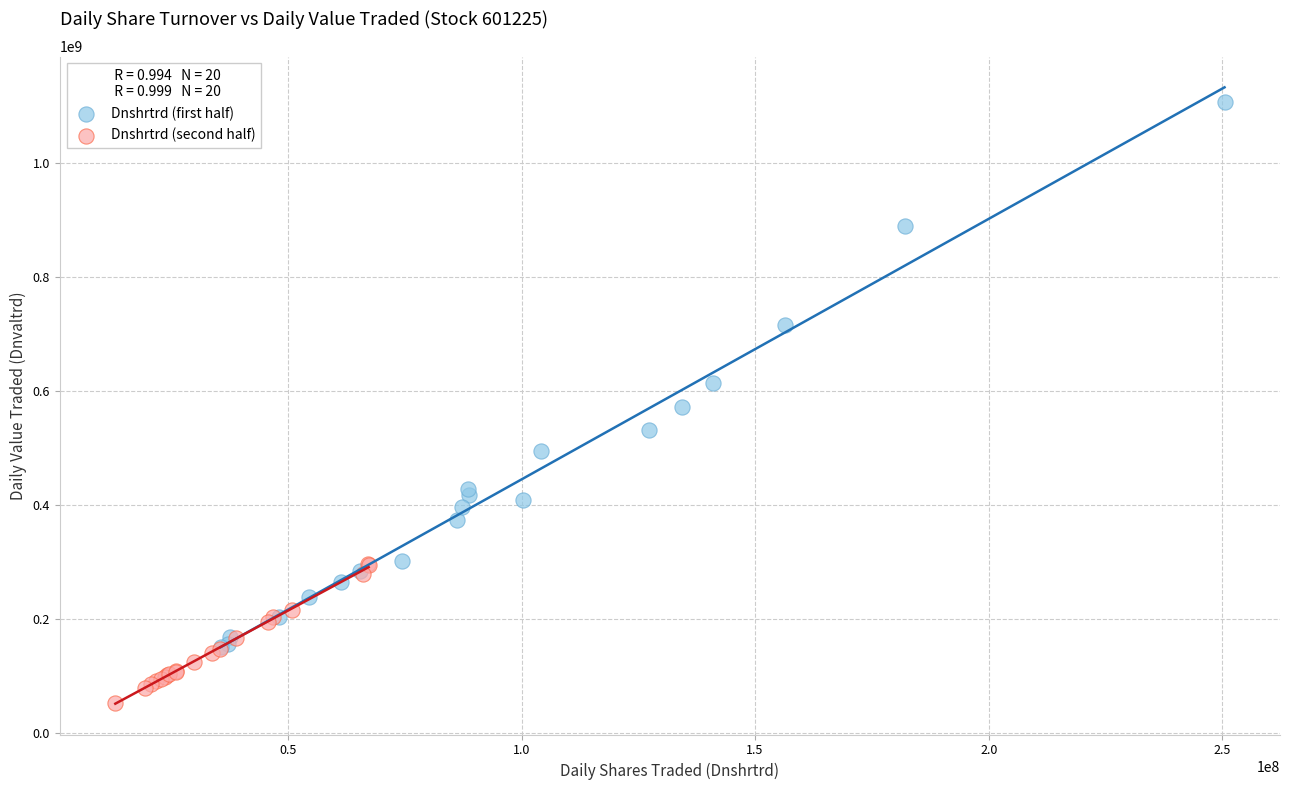

Which series reaches the minimum Y coordinate?

Dnshrtrd (second half)